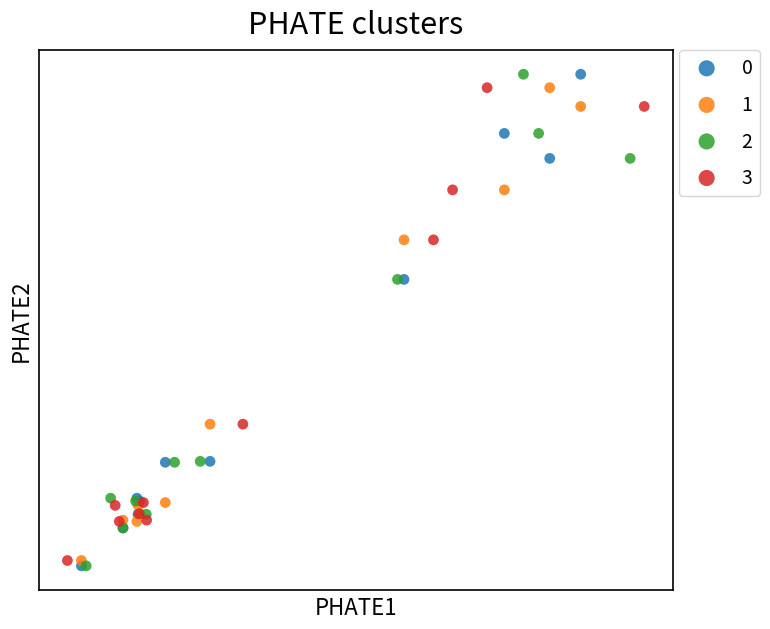

What are all the series names shown in the legend?

0, 1, 2, 3